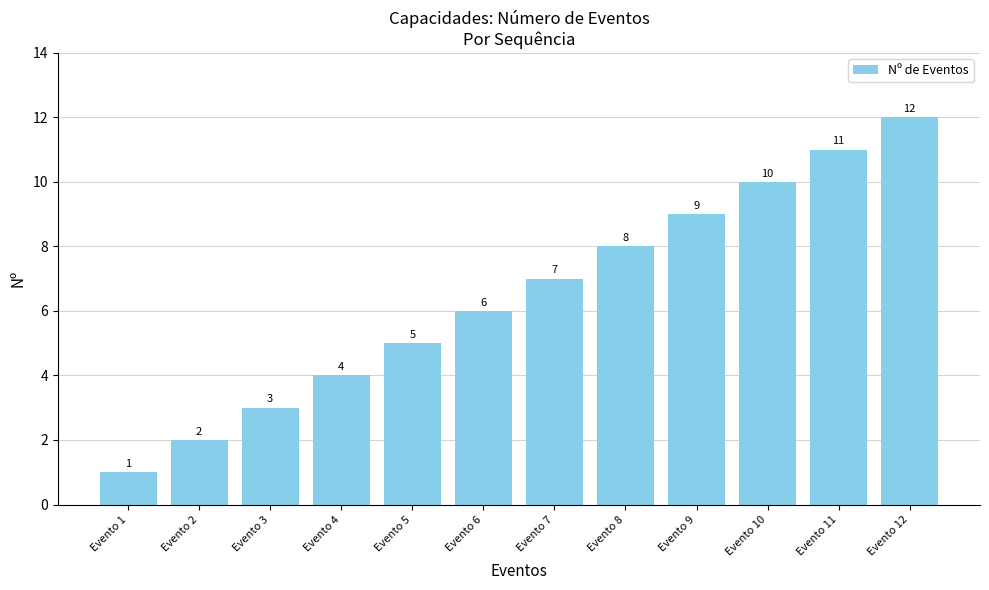

What is the value of the 12th bar from the left?

12